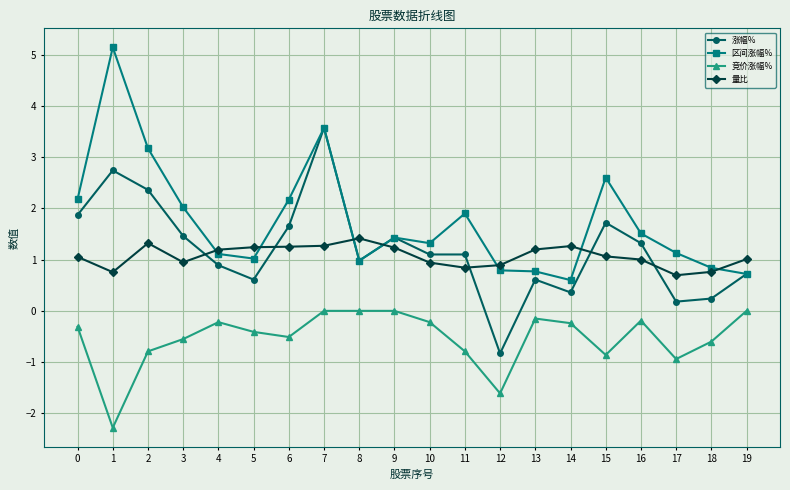

What is the minimum value shown in the chart?

-2.3